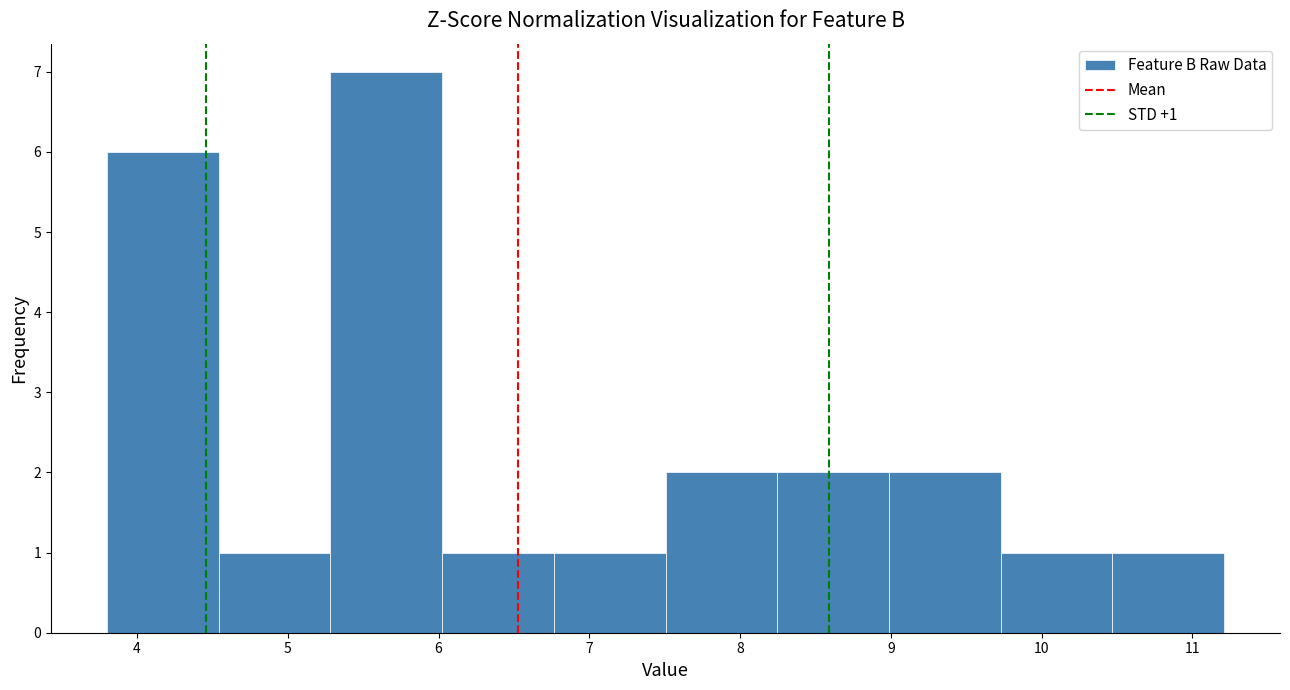

Over which range of the x-axis is the bar tallest?

5.3 to 6.0